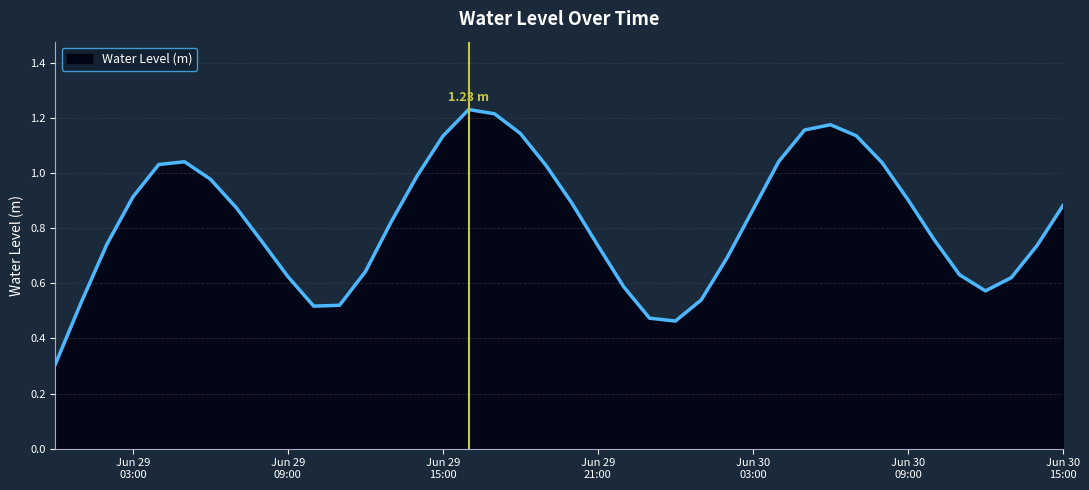

What is the minimum value shown in the chart?

0.3